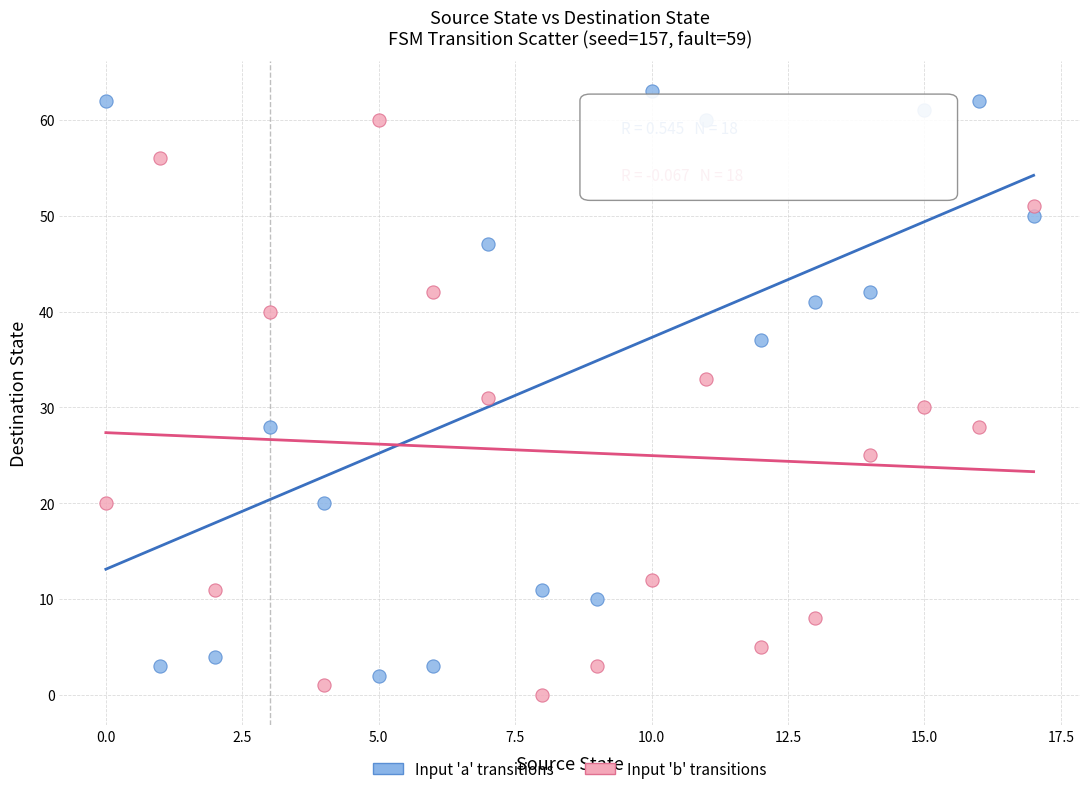

Which series reaches the minimum Y coordinate?

Input 'b' transitions